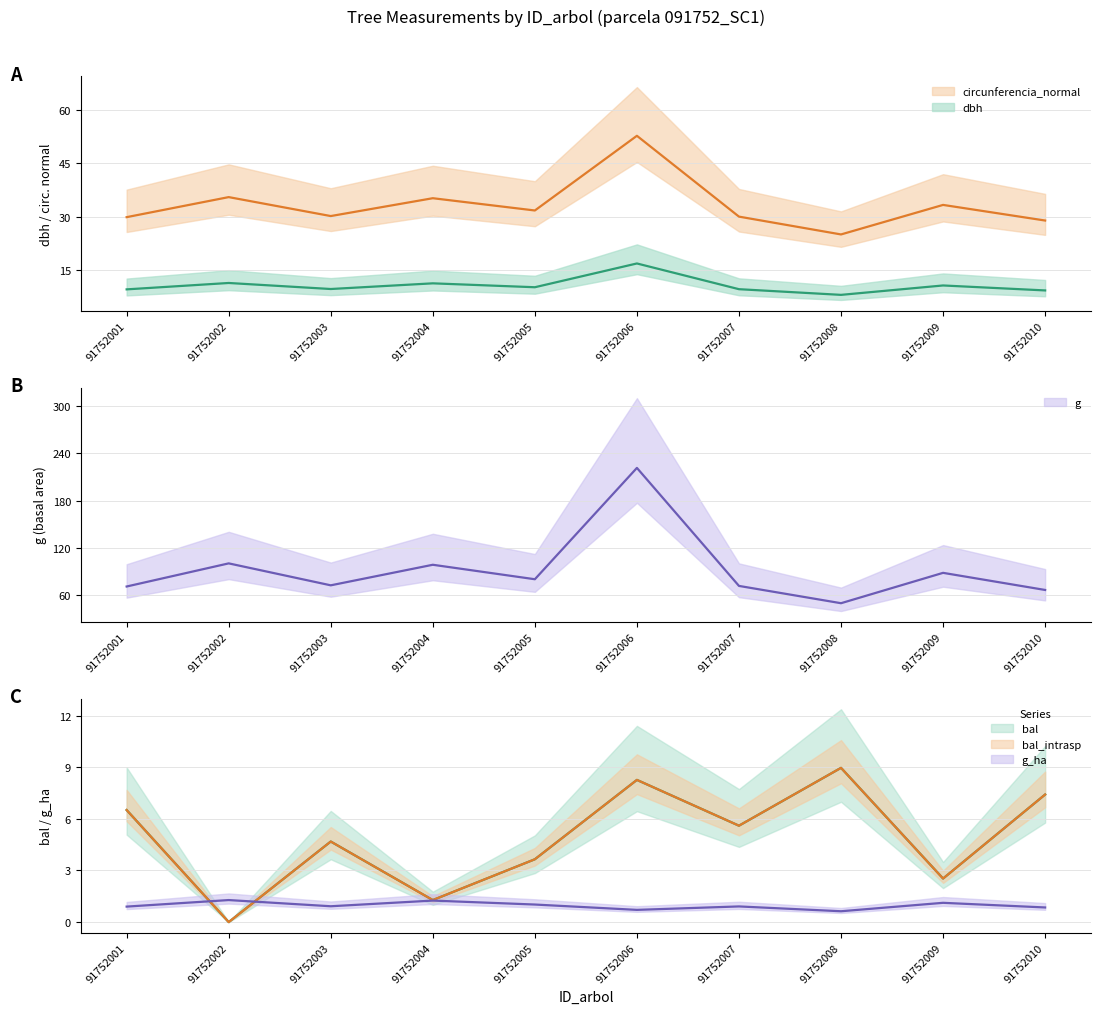

At how many categories does at least one series exceed 85?

4